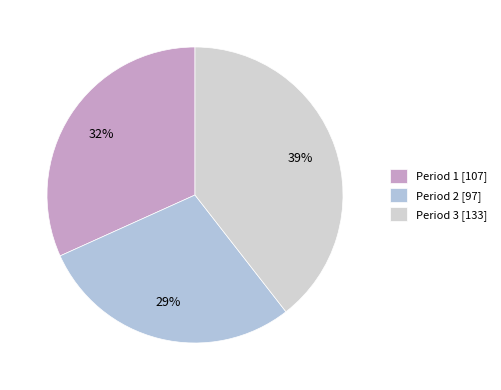

How many slices are in this pie chart?

3